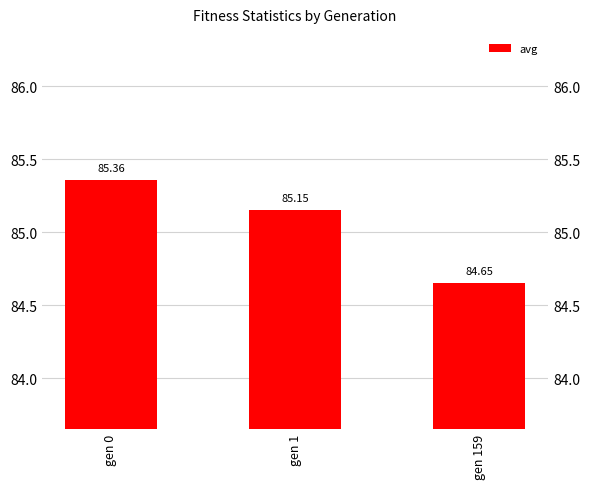

Does the chart contain any negative values?

No